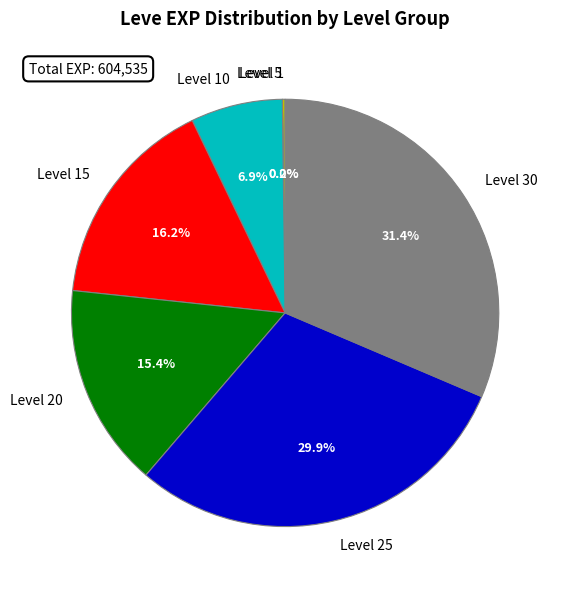

To the nearest percent, what is the difference between the largest and smallest slice percentages?

31%